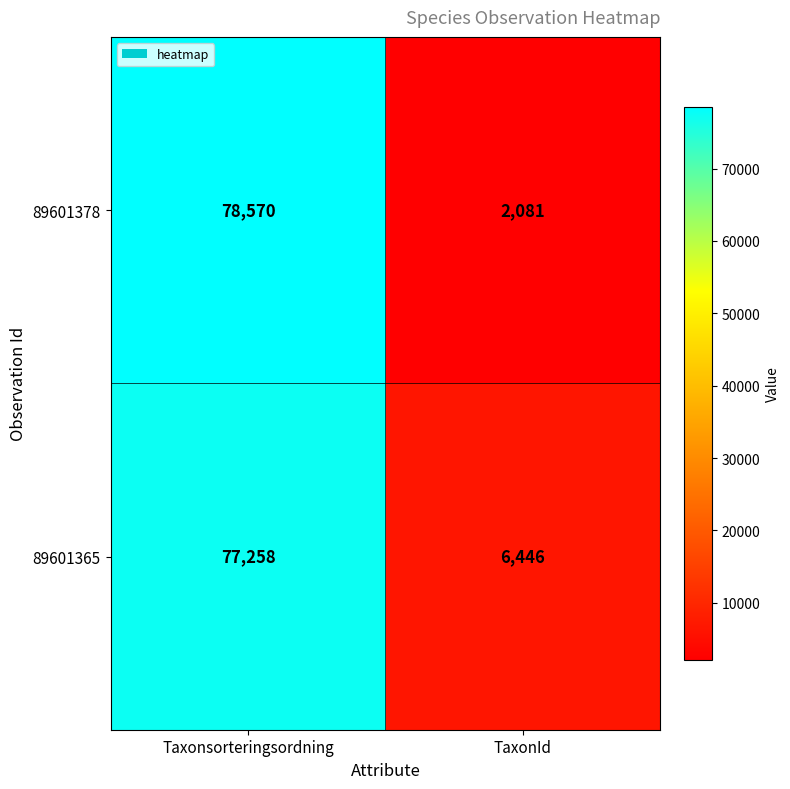

Is it true that 89601365 equals 77258 at Taxonsorteringsordning?

True